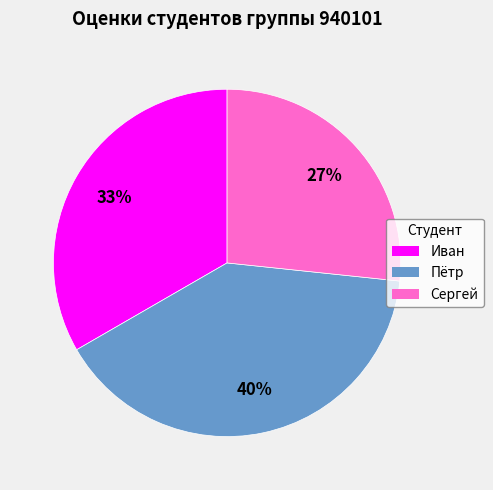

Is Сергей the majority of the pie?

No